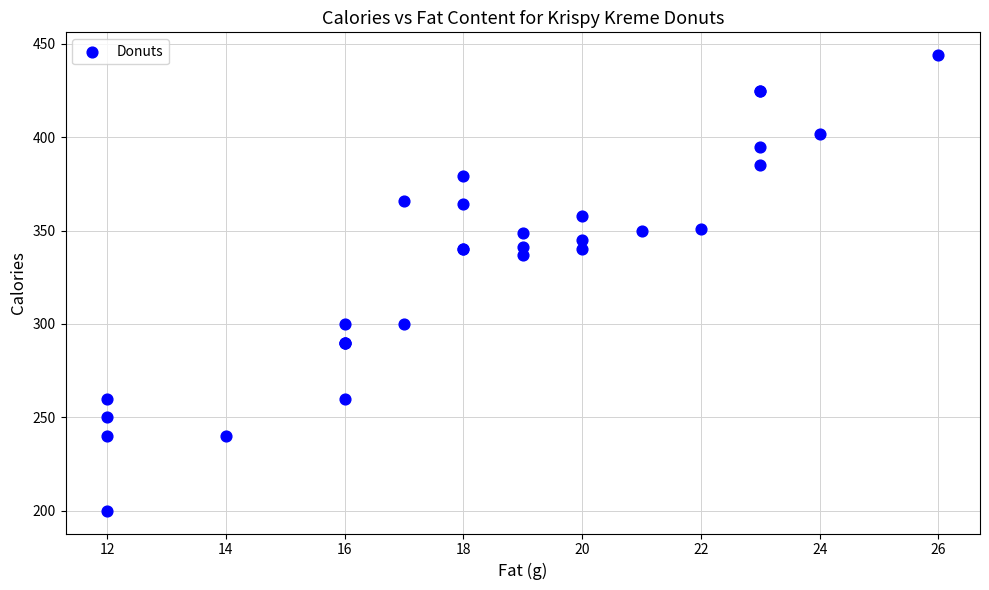

What Y value in the scatter plot is closest to 322?

337